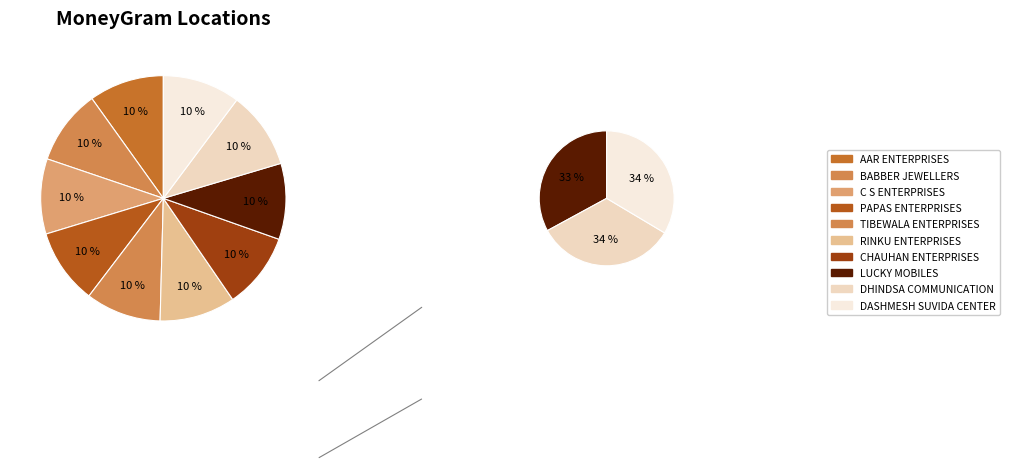

Count the number of slices in the pie.

10